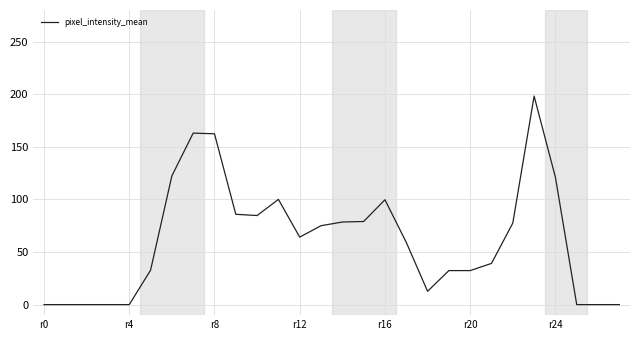

What is the difference between the maximum and minimum values?

198.2